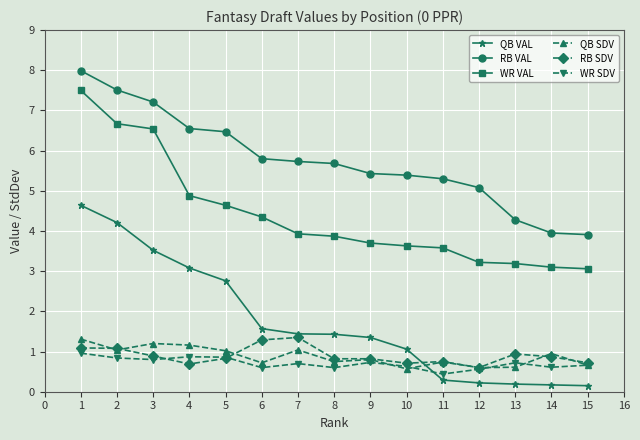

True or false: RB SDV and RB VAL intersect in this chart.

False